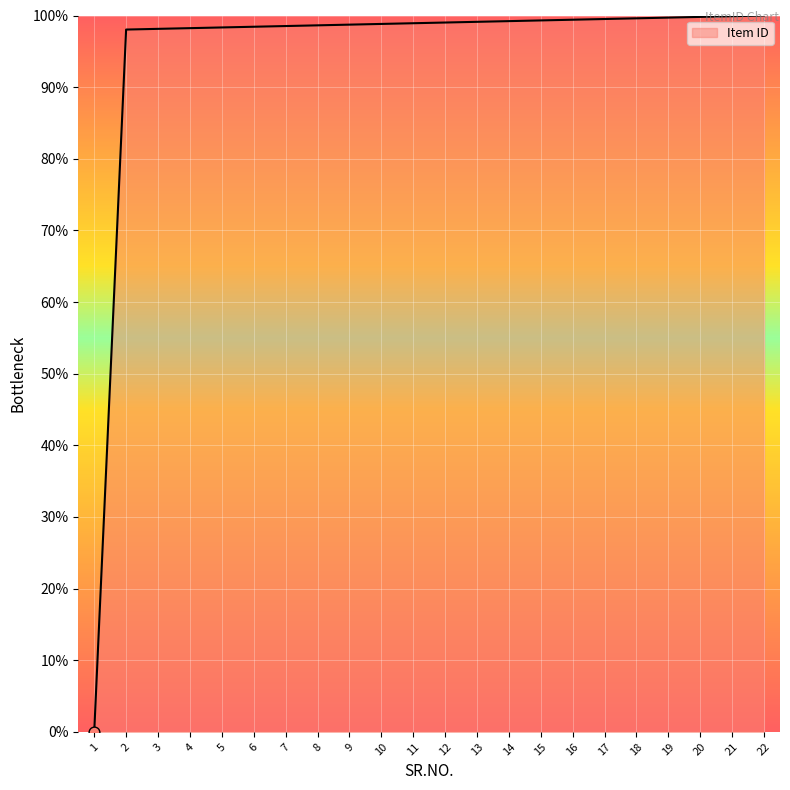

What is the change in value from 3 to 8?

+0.5